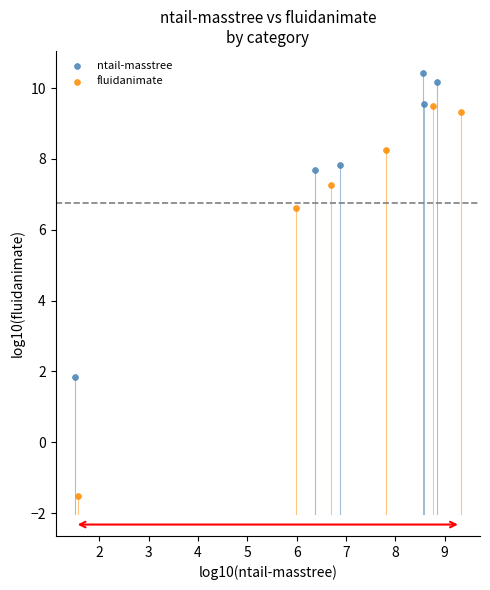

What are all the series names shown in the legend?

ntail-masstree, fluidanimate